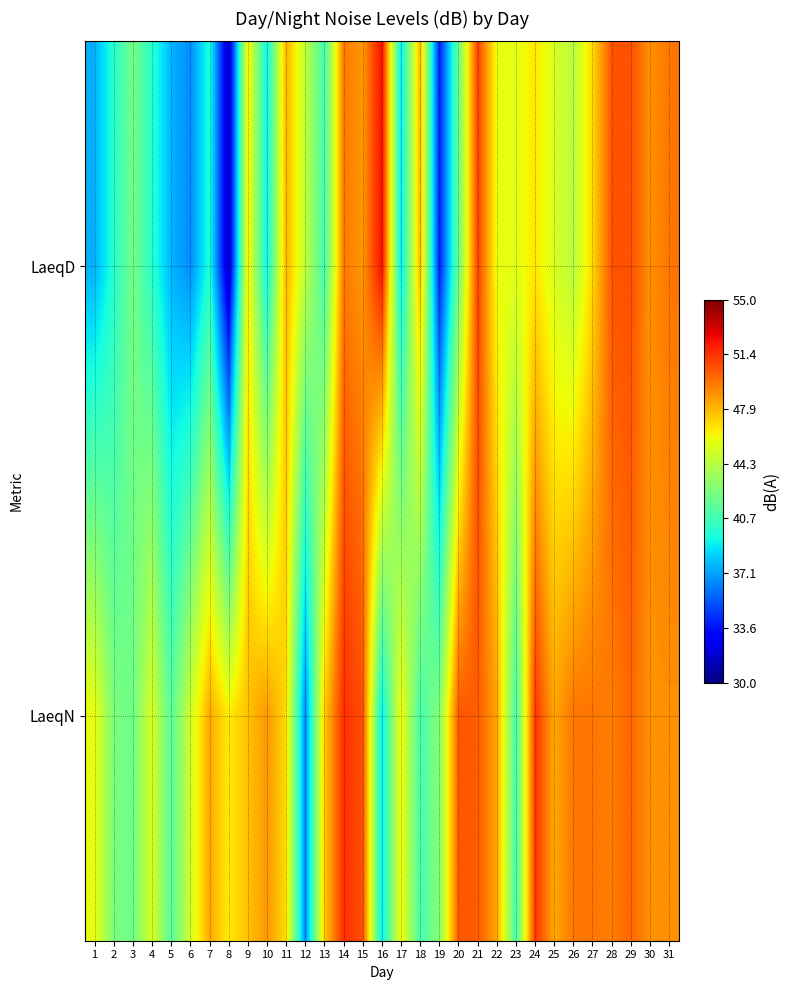

How many distinct data groups are displayed?

2